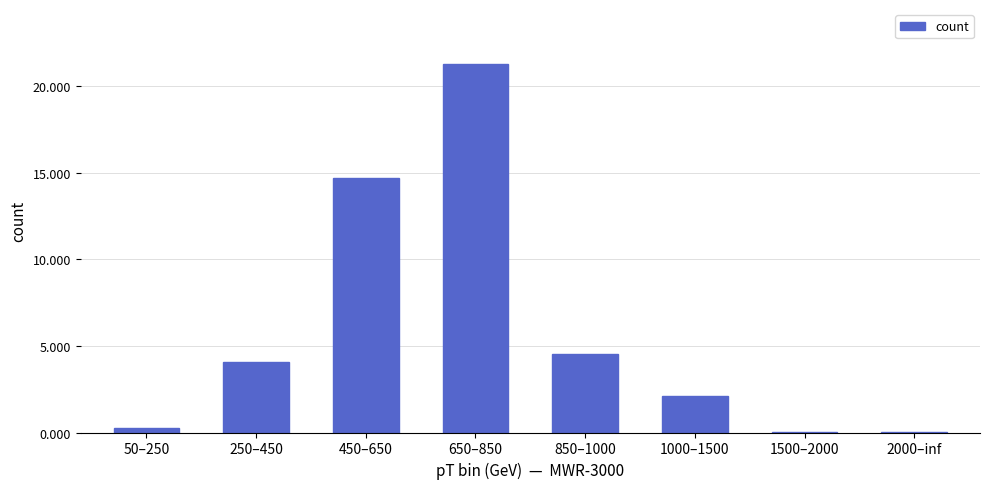

What is the sum of the values at 450–650 and 850–1000?

19.2